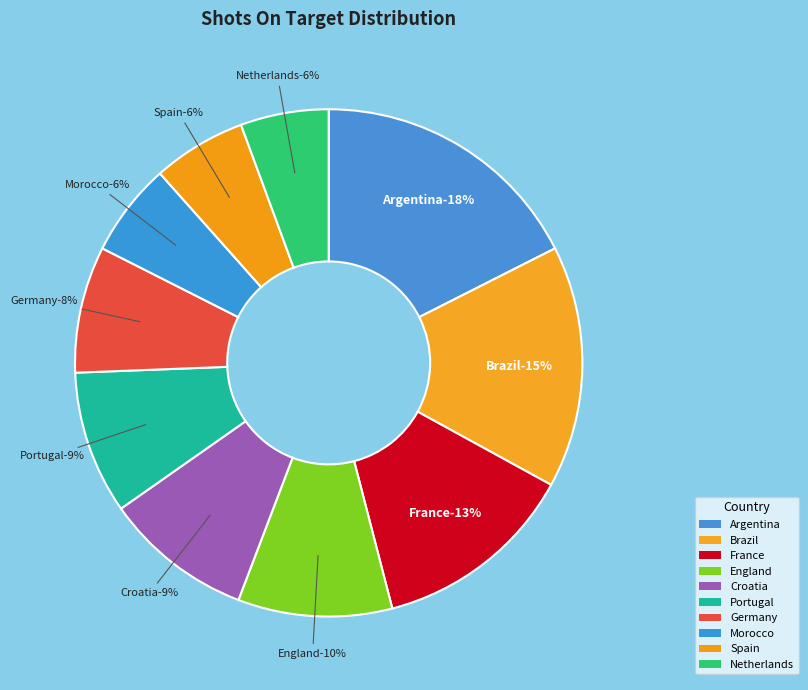

What percentage is the Spain slice, to the nearest percent?

6%